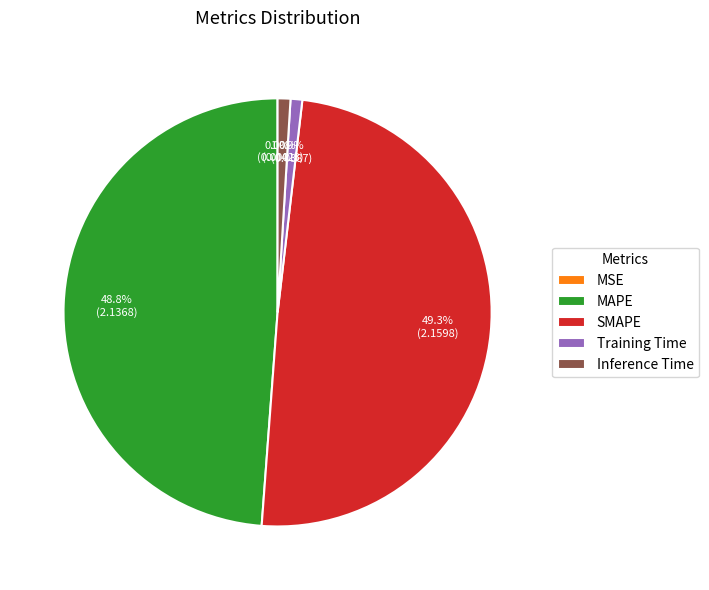

Is there a majority slice in this chart?

No